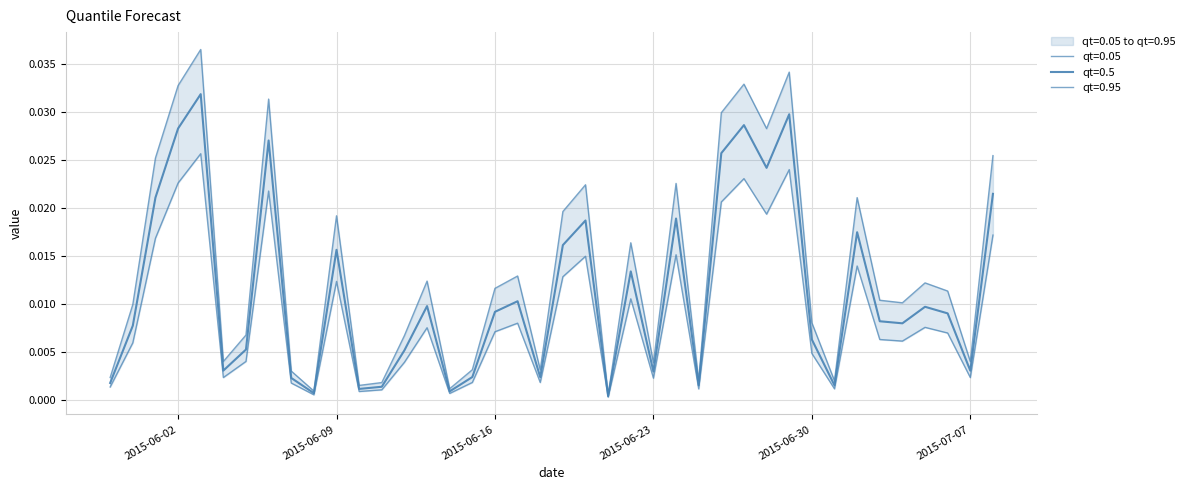

How many lines are shown in the chart?

3